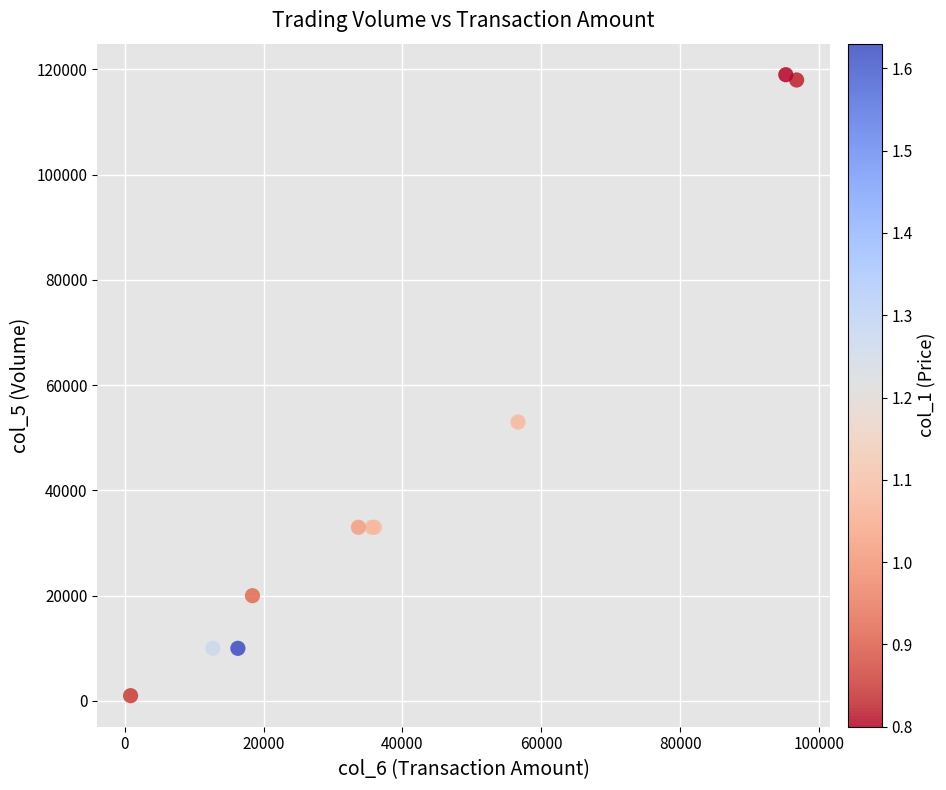

What Y value in the scatter plot is closest to 60000?

53000